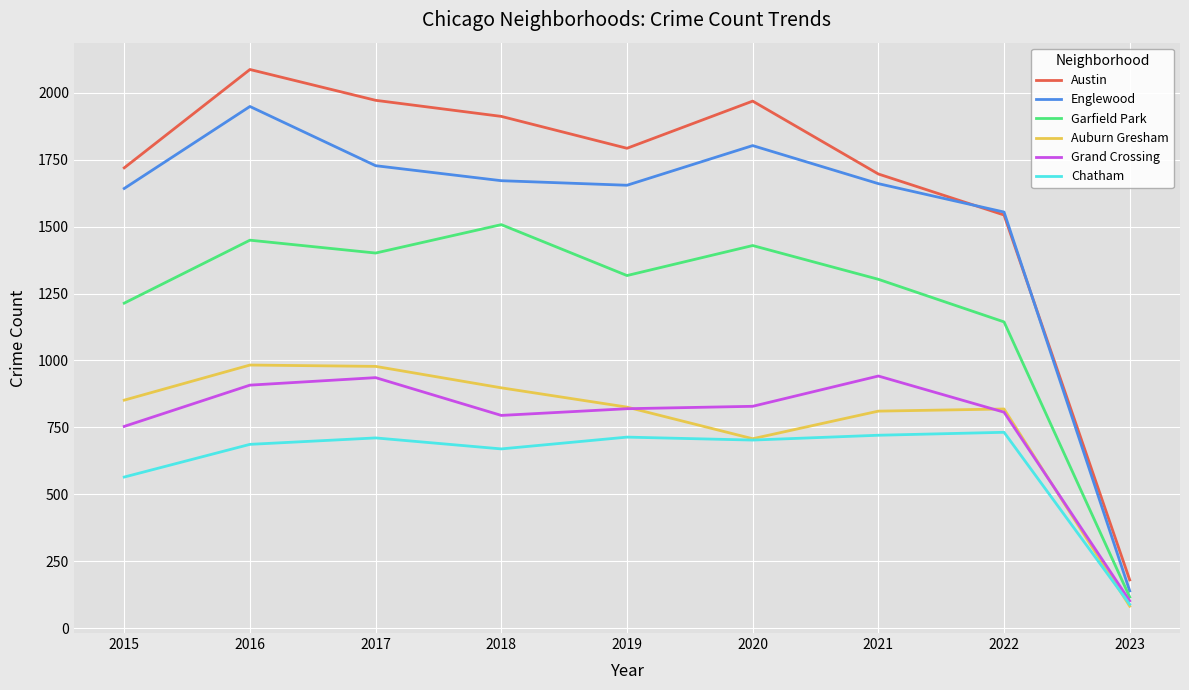

Where does the Garfield Park series first go above 1317?

2016